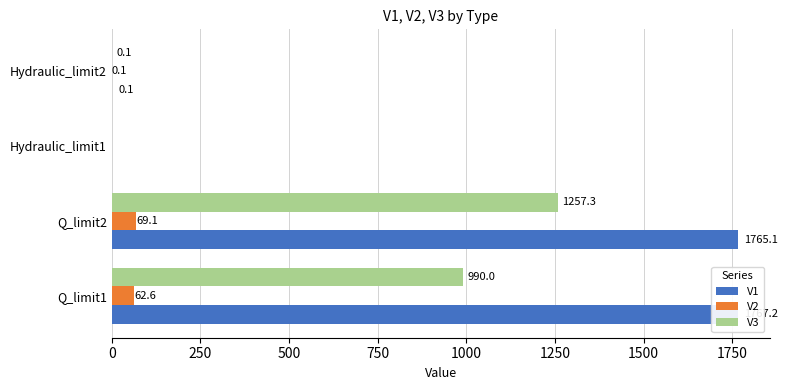

What are all the series names shown in the legend?

V1, V2, V3